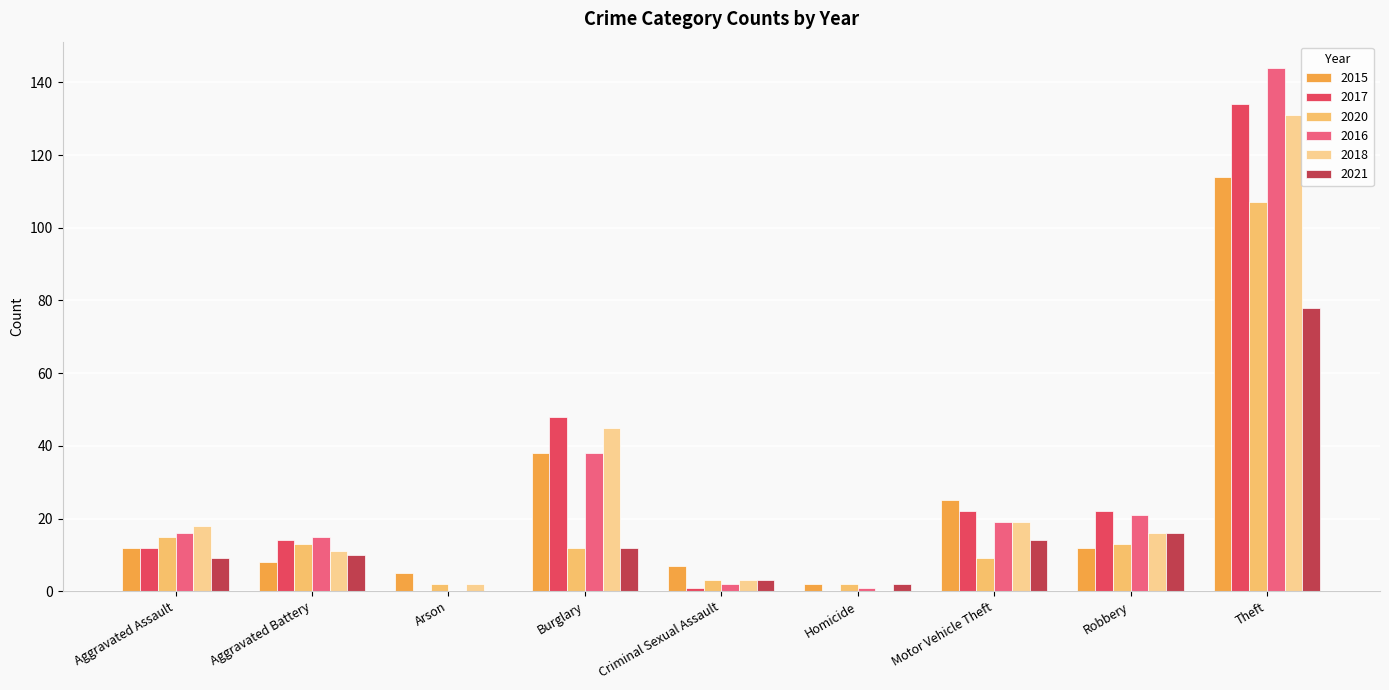

What is the sum of all 2015 values?

223